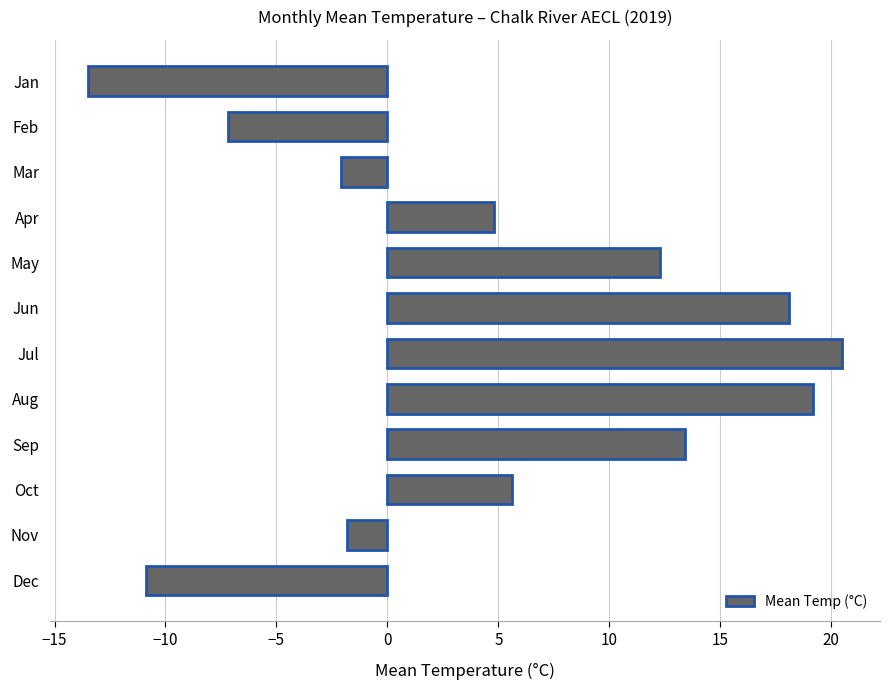

Which label corresponds to the smallest value in the chart?

Jan